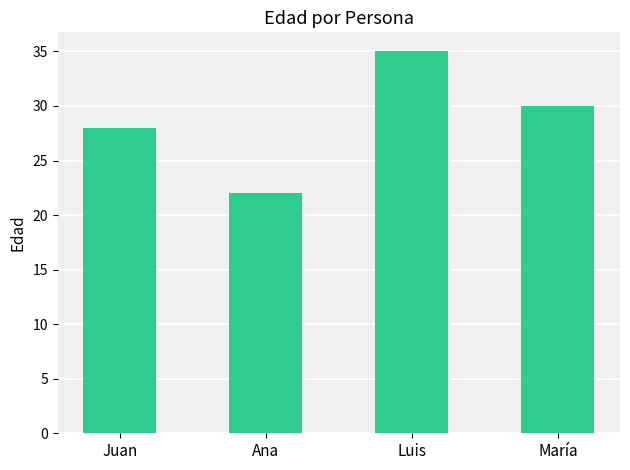

Reading right to left, transcribe all the data shown in this chart.

30	35	22	28